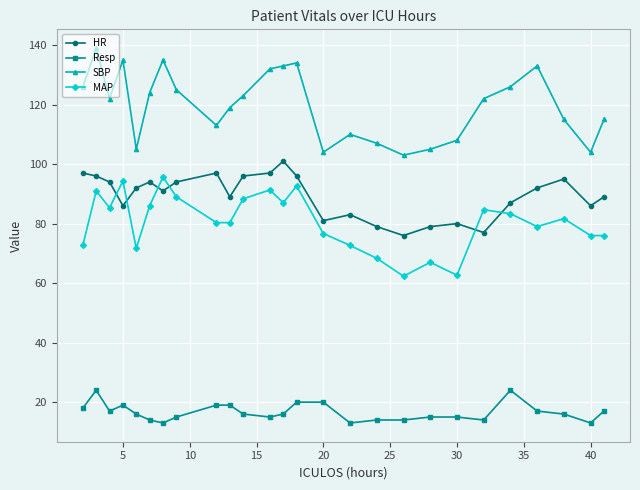

True or false: HR has more than 1 points higher than both neighbors.

True